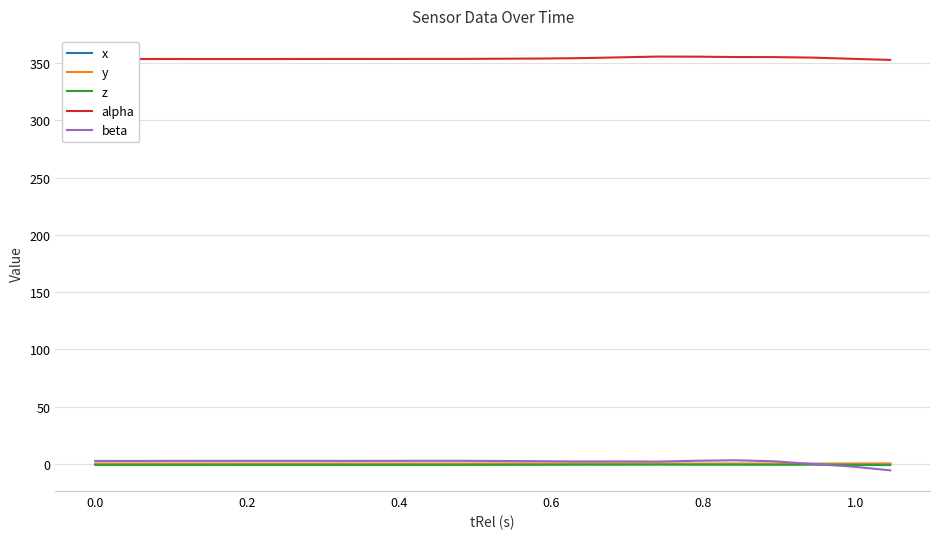

True or false: alpha and z cross at least once.

False